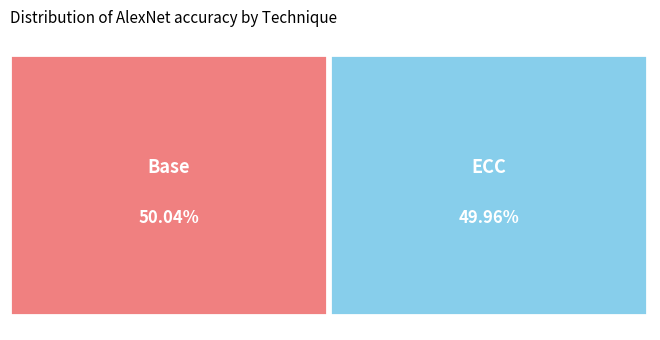

To the nearest percent, what percentage of the pie is ECC?

50%